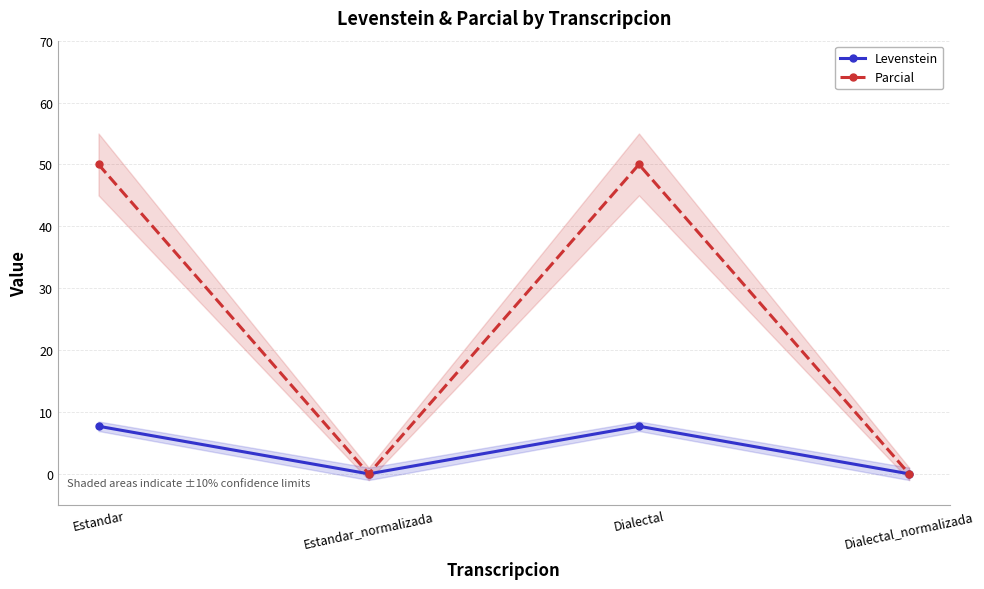

The value of Levenstein at Dialectal_normalizada is -3.6. True or false?

False